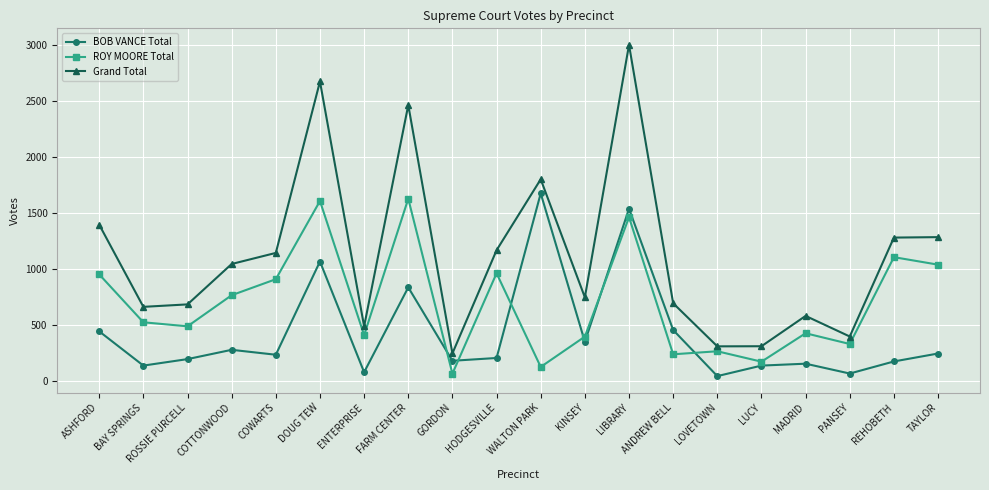

What is the difference between the maximum and second lowest values in the Grand Total series?

2694